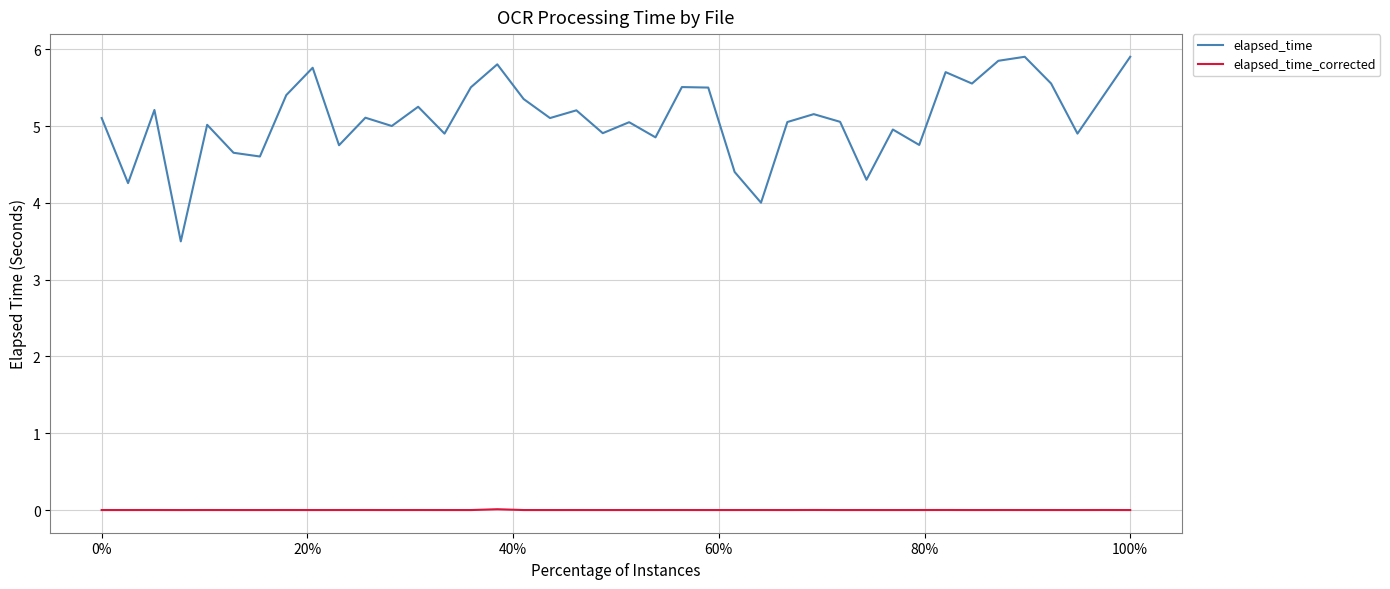

What is the difference between the maximum and minimum values in the elapsed_time series?

2.4